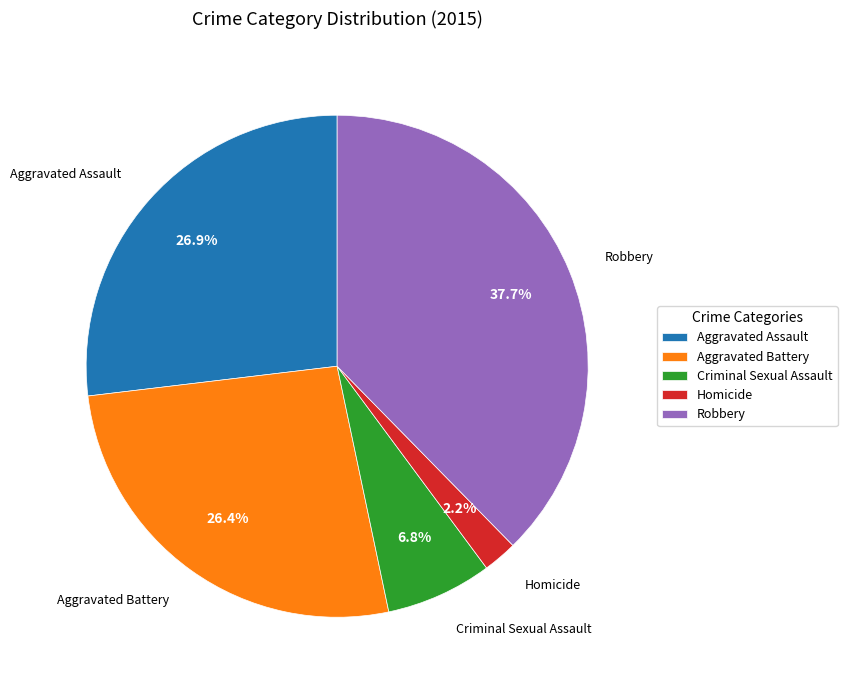

Which has a higher value, Robbery or Criminal Sexual Assault?

Robbery